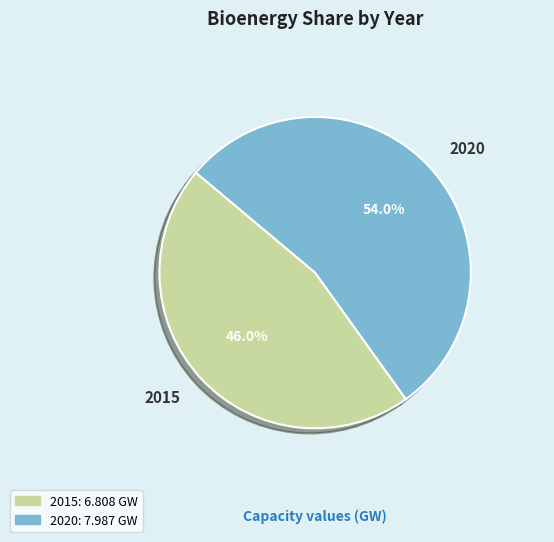

What is the ratio of the value at 2020 to the value at 2015?

1.2